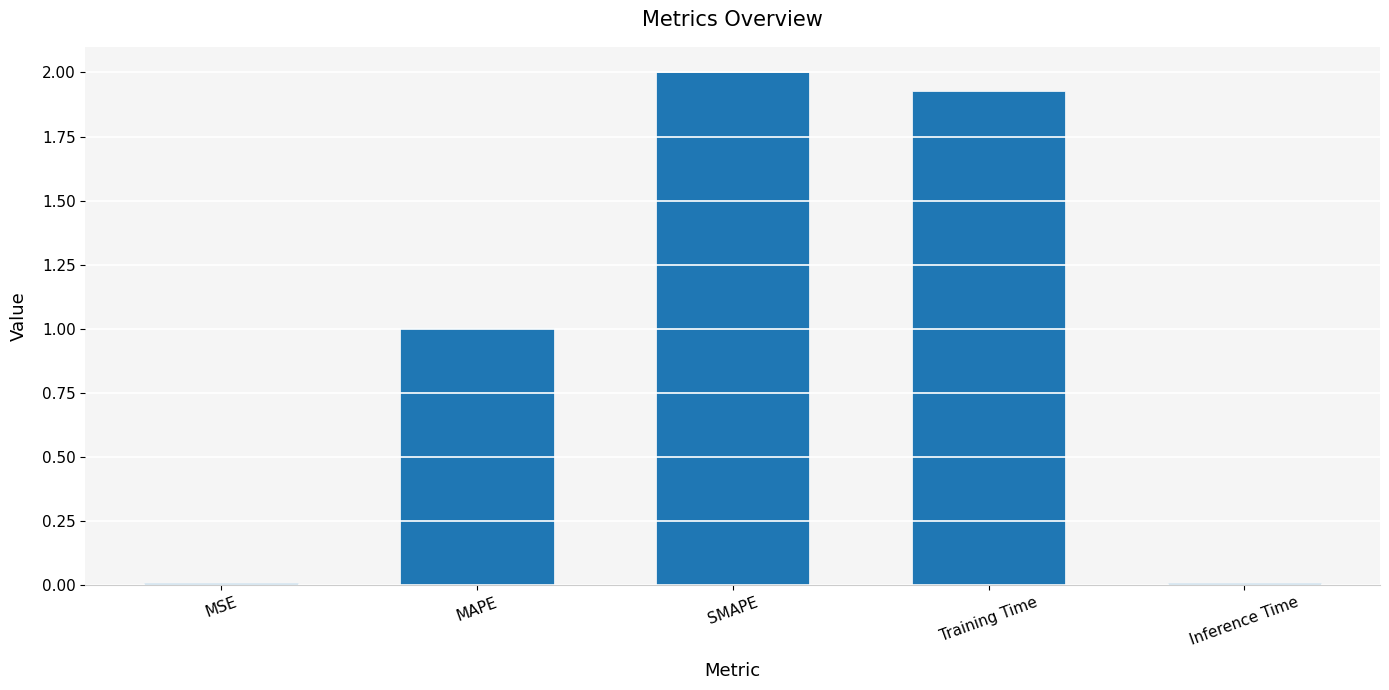

What is the maximum value shown in the chart?

2.0